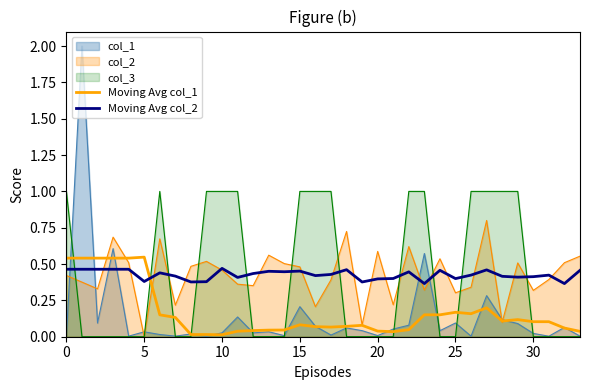

Does the chart display data point markers on the line(s)?

No